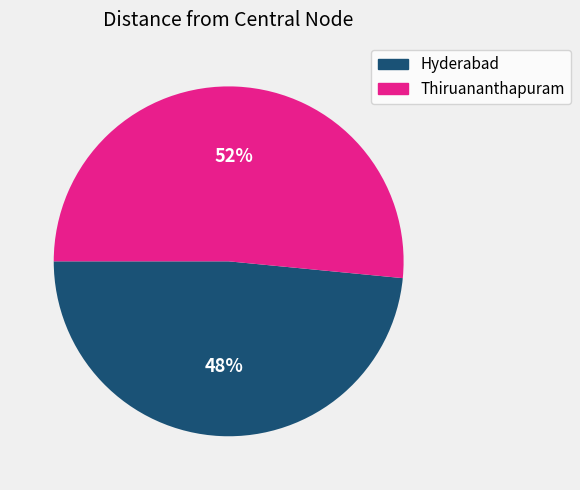

What percentage is the Hyderabad slice, to the nearest percent?

48%